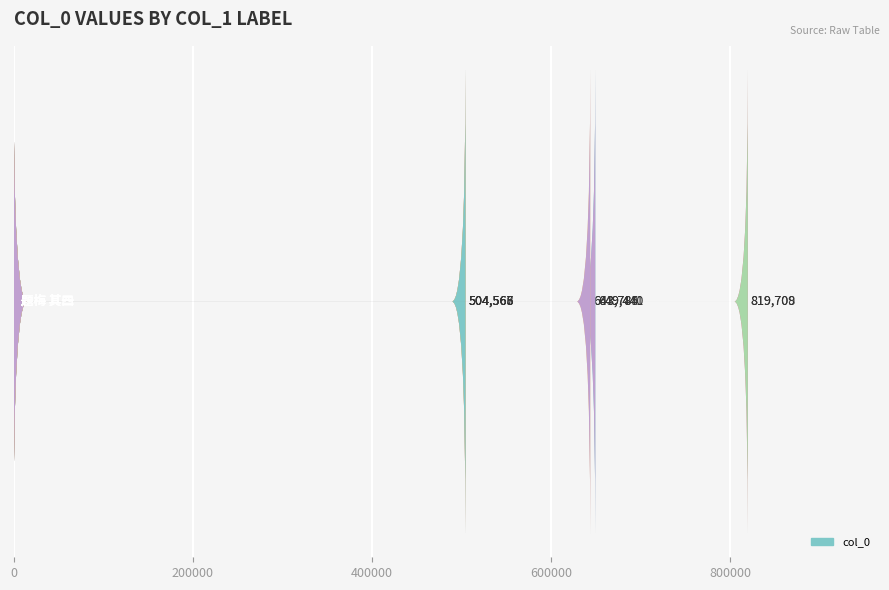

True or false: the data shows 332976 at 600000.

False